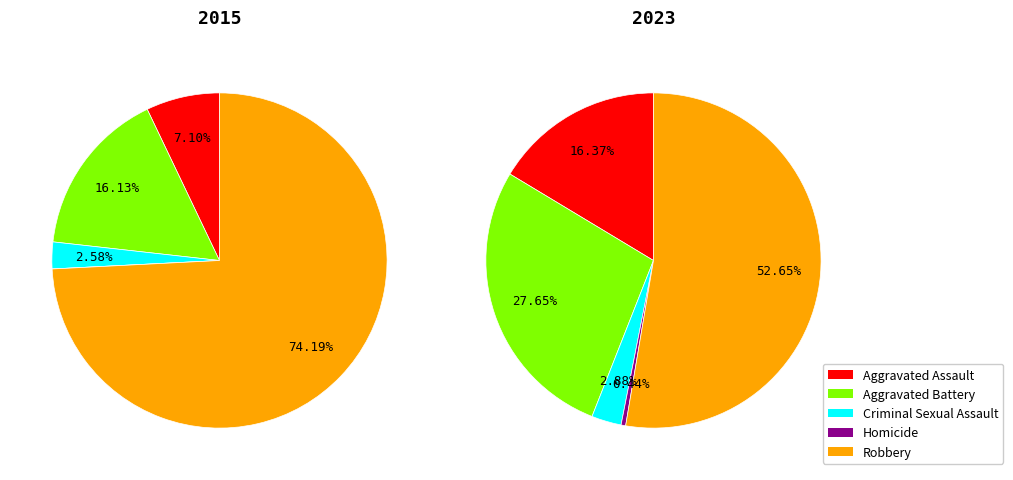

How many slices are in this pie chart?

5